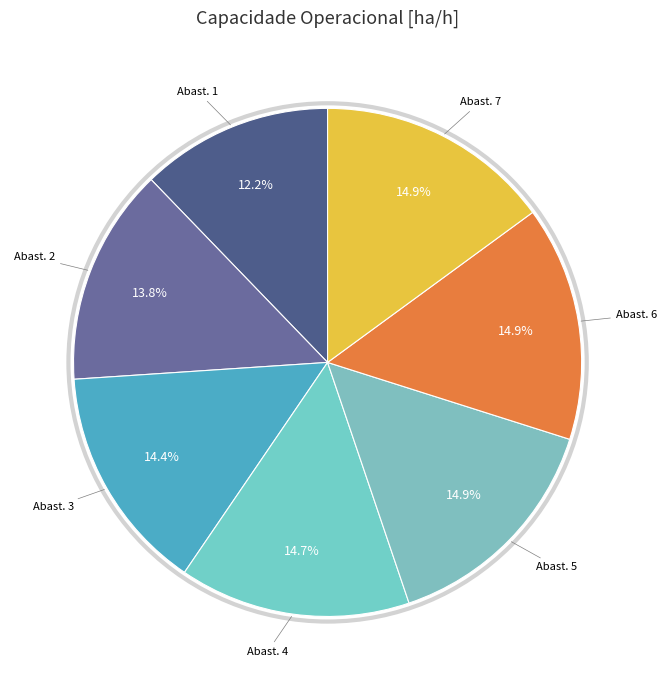

Count the number of slices in the pie.

7